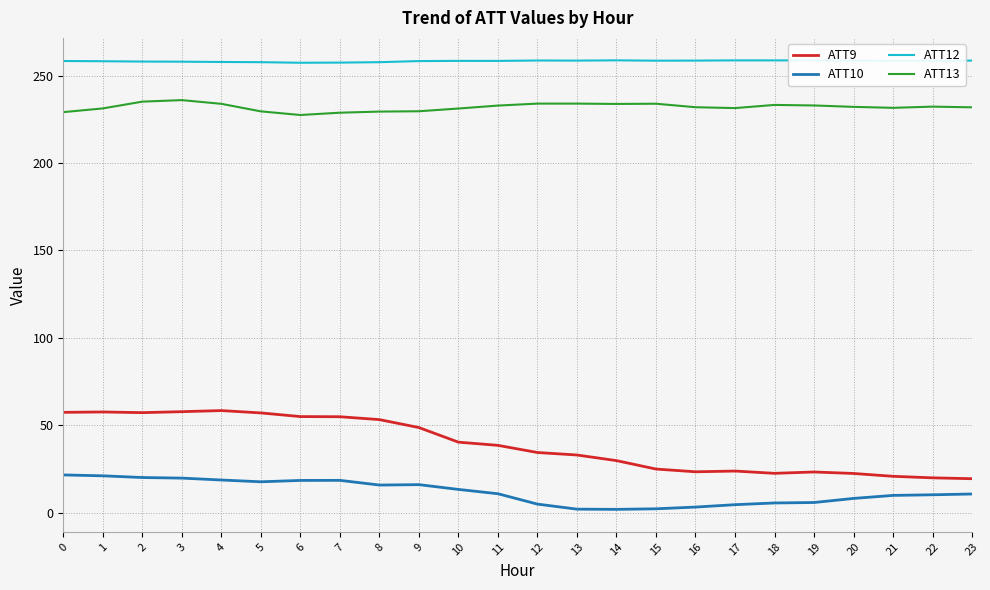

At 20, list the series in order from largest to smallest.

ATT12, ATT13, ATT9, ATT10